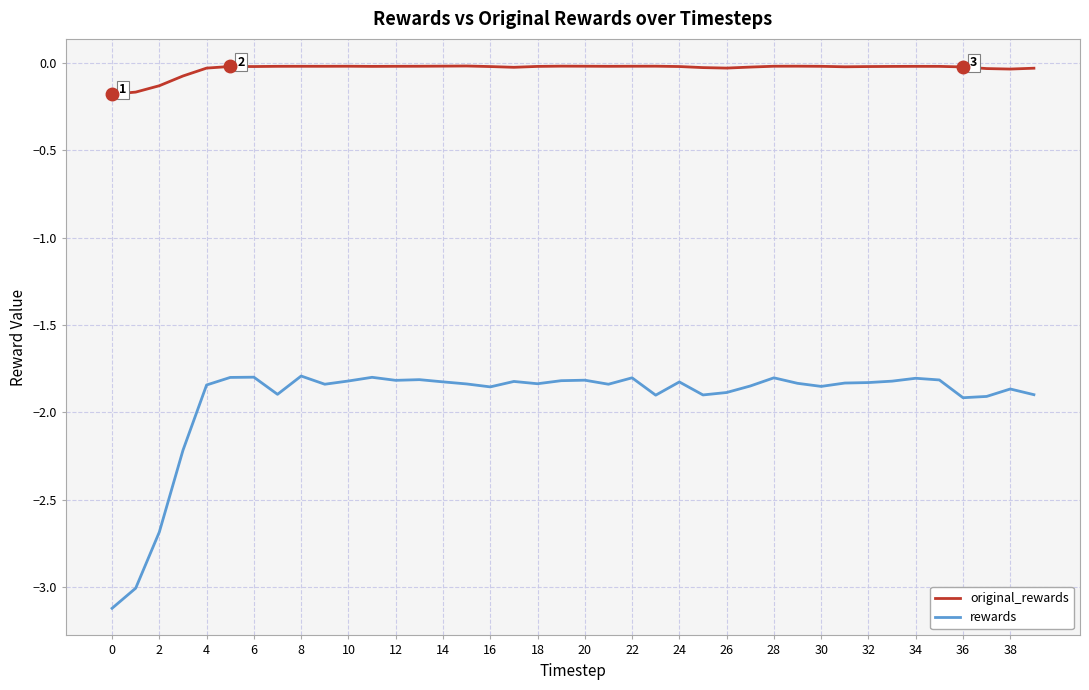

True or false: rewards and original_rewards intersect in this chart.

False